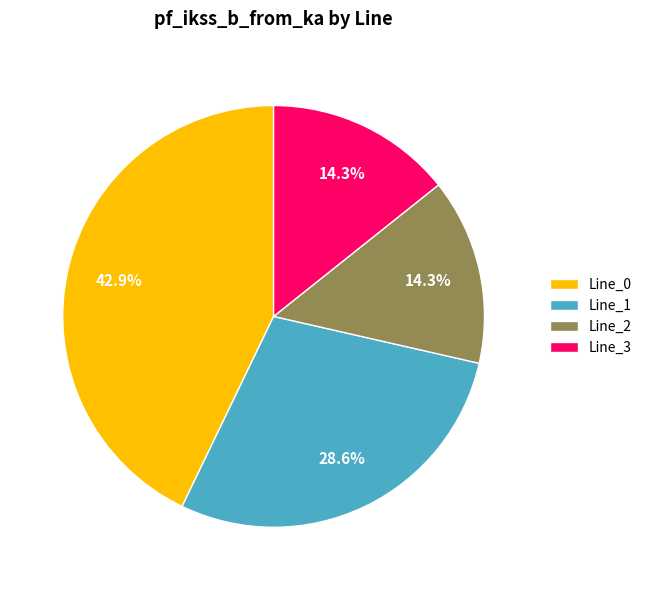

To the nearest percent, what percentage of the pie is Line_1?

29%